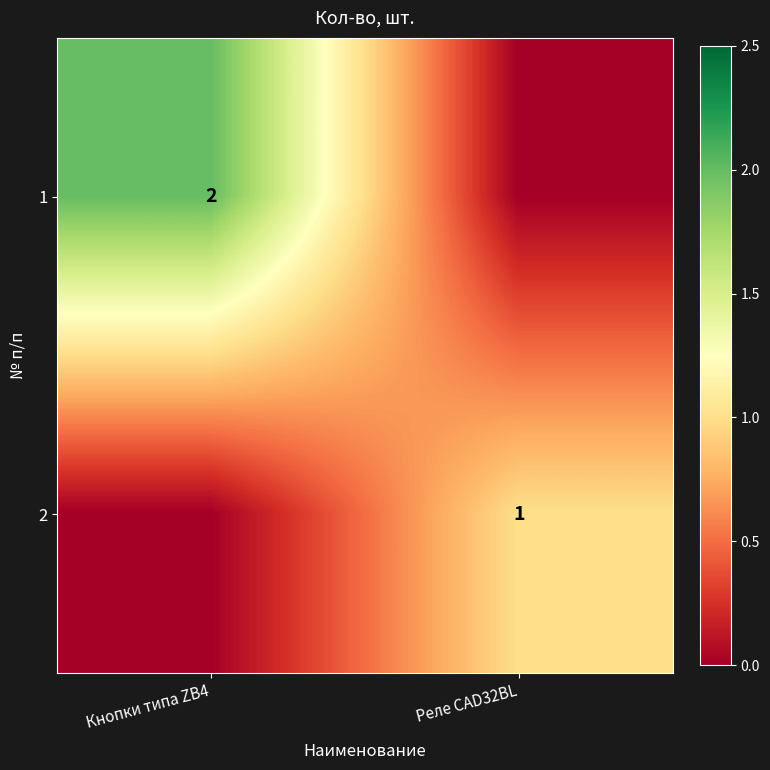

The 2 series shows 1 at Реле CAD32BL. True or false?

True